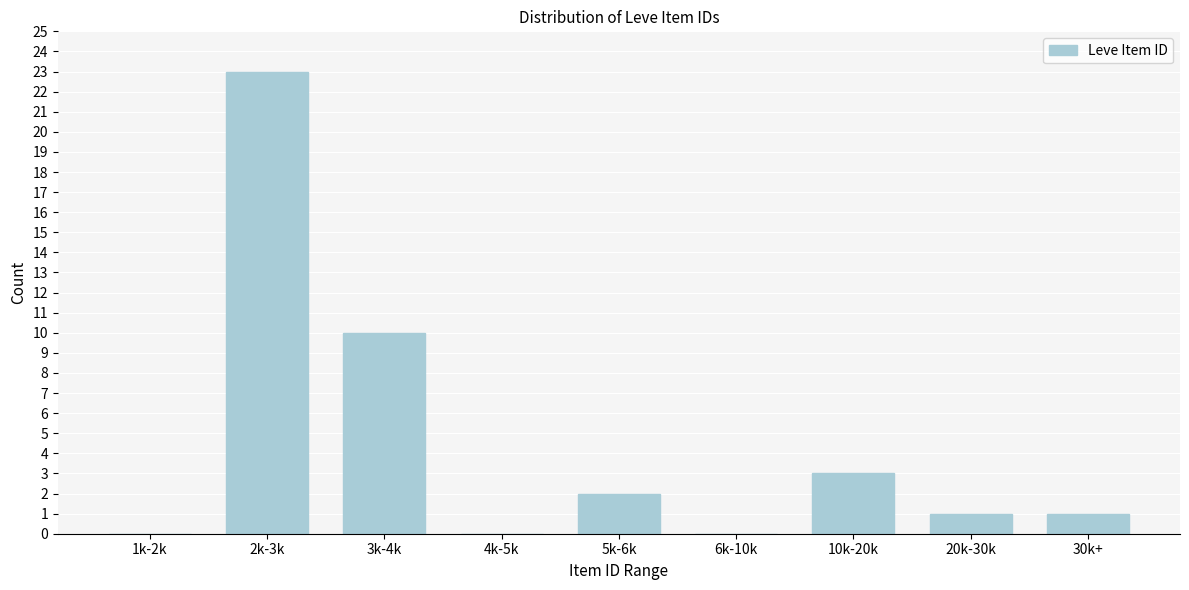

Reading left to right, list all the values displayed in this chart.

1k-2k=0	2k-3k=23	3k-4k=10	4k-5k=0	5k-6k=2	6k-10k=0	10k-20k=3	20k-30k=1	30k+=1